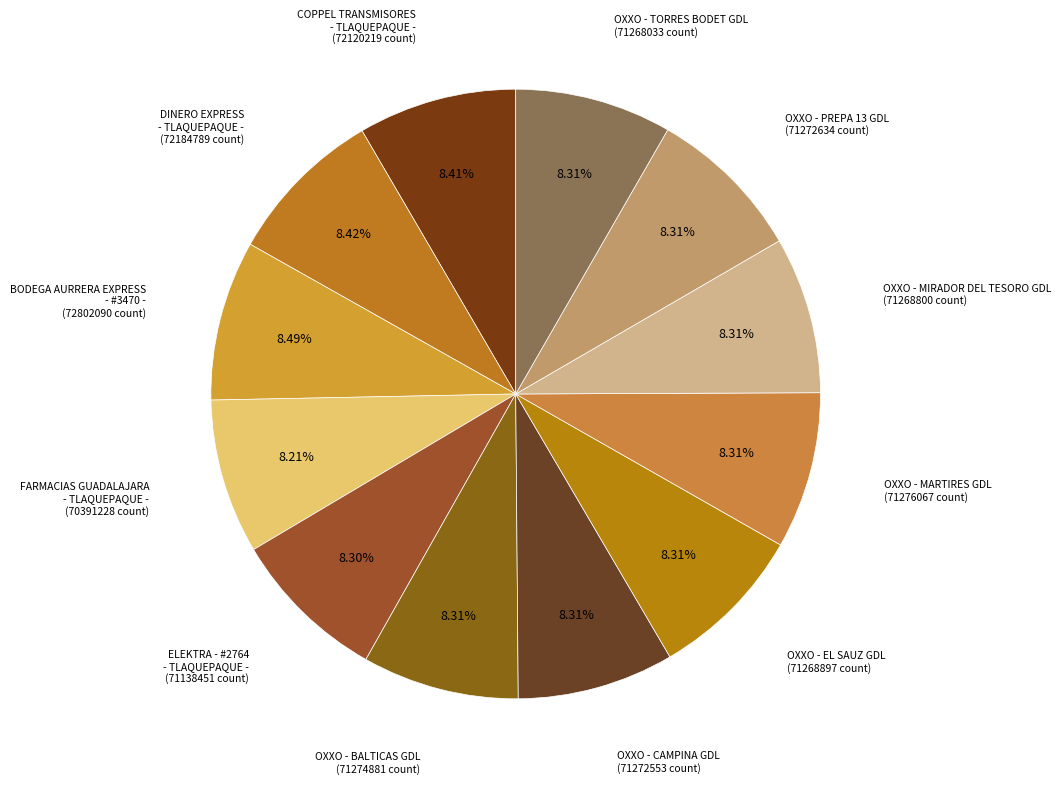

Which slice is the smallest?

FARMACIAS GUADALAJARA
- TLAQUEPAQUE -